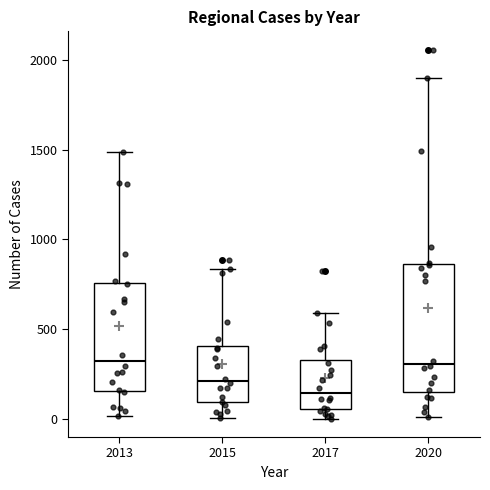

Where does the lower whisker of the box at x = 2017 end on the y-axis? The values are not printed on the chart, so give them approximately, as read against the axis.

0